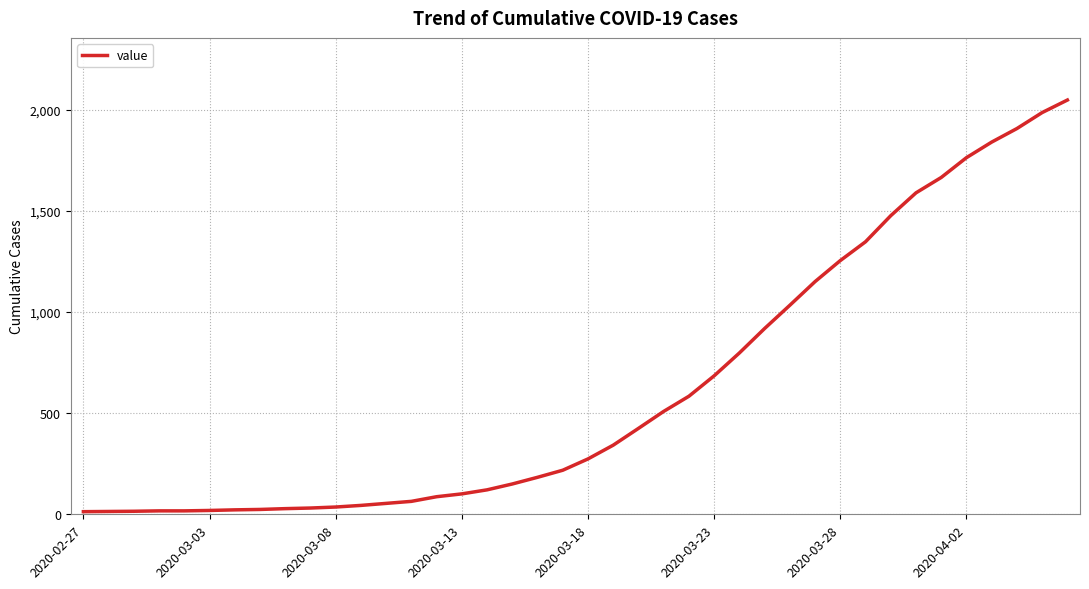

What is the maximum value shown in the chart?

2049